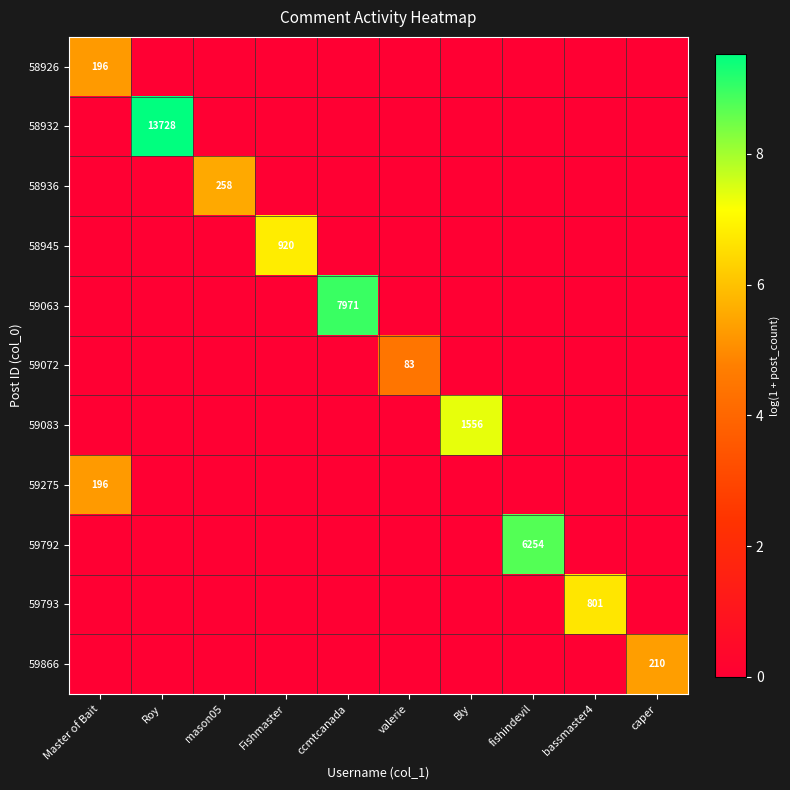

Which series changed the most between Master of Bait and mason05?

58936